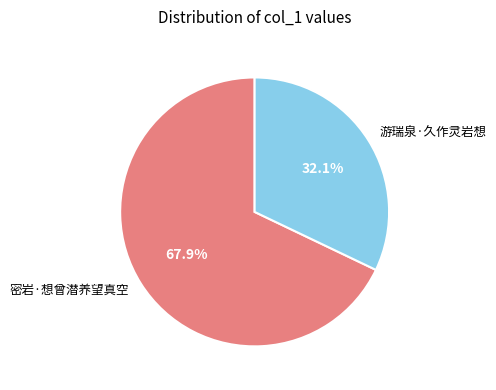

Combined, what portion of the pie is 密岩·想曾潜养望真空 and 游瑞泉·久作灵岩想?

100.0%